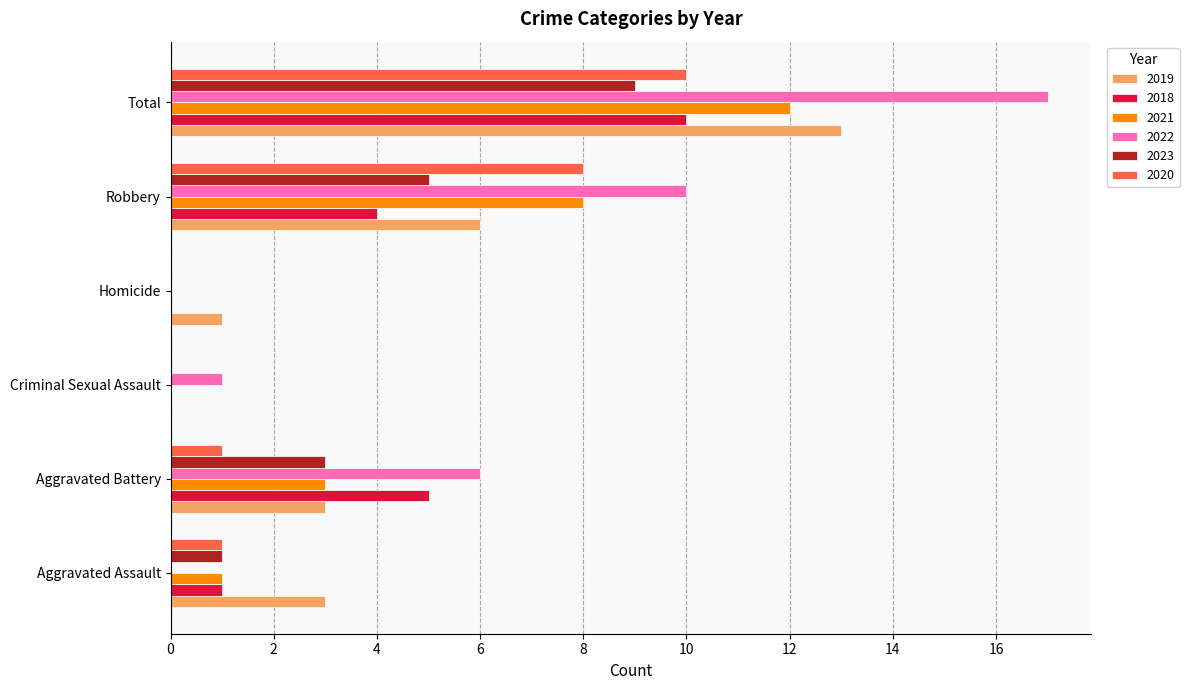

Which label corresponds to the largest value in the chart?

Total